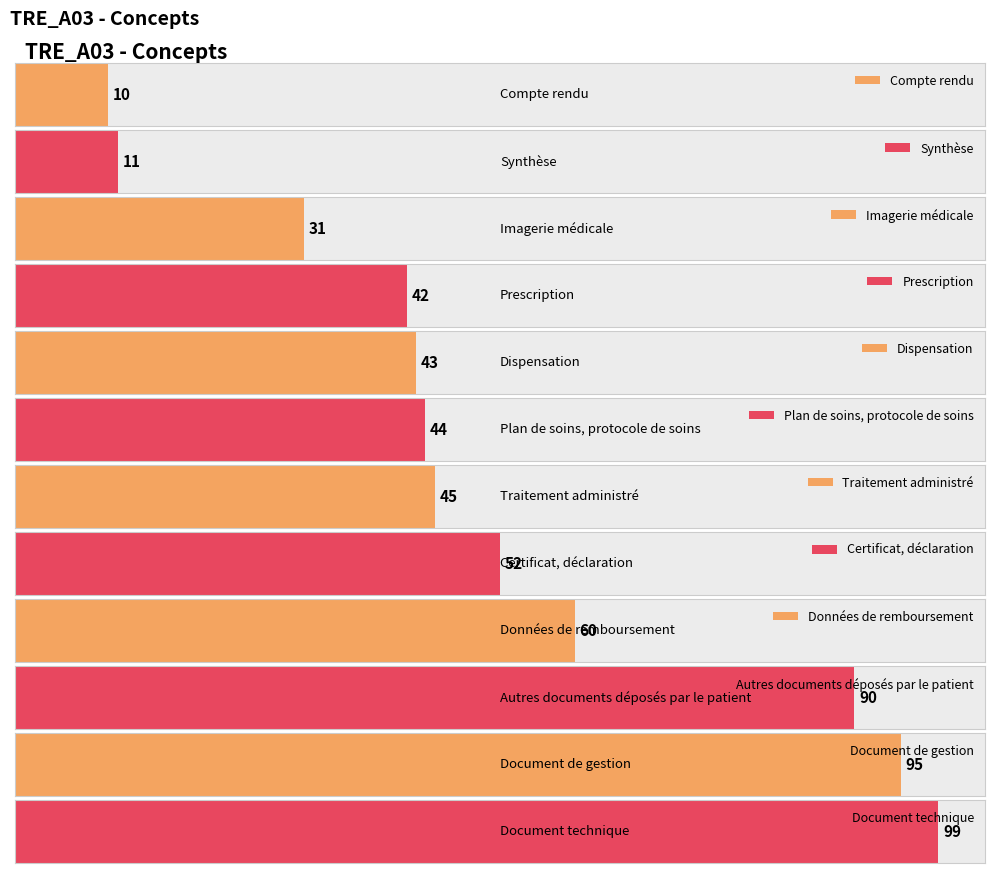

What is the change in value from Données de remboursement to Autres documents déposés par le patient?

+30